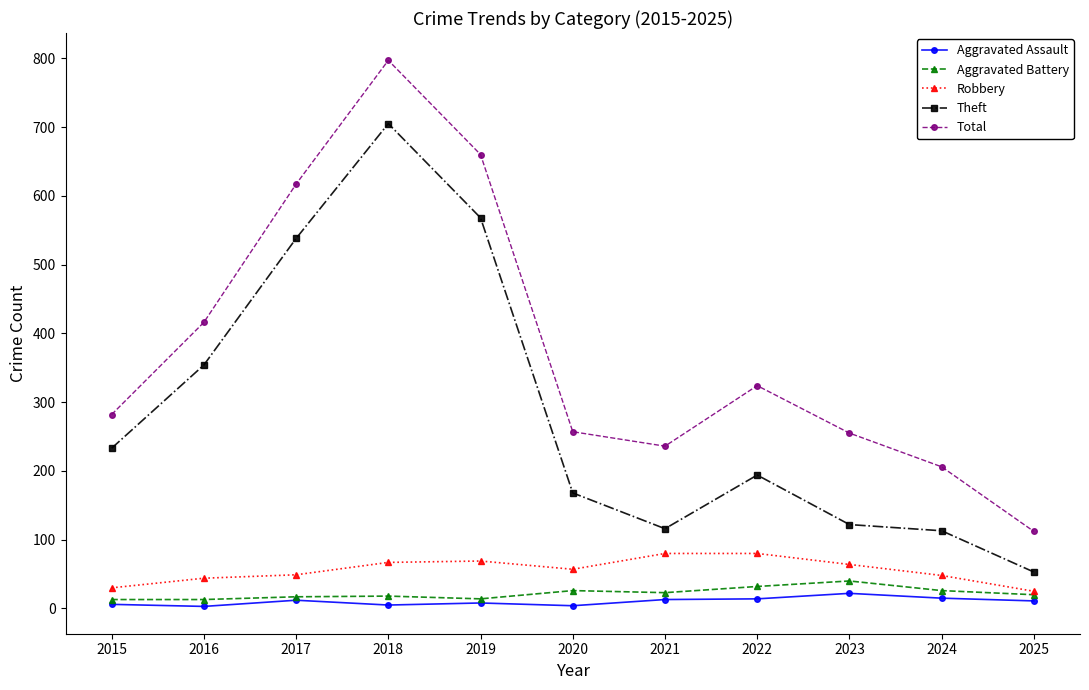

At which category is the sum across all series the highest?

2018